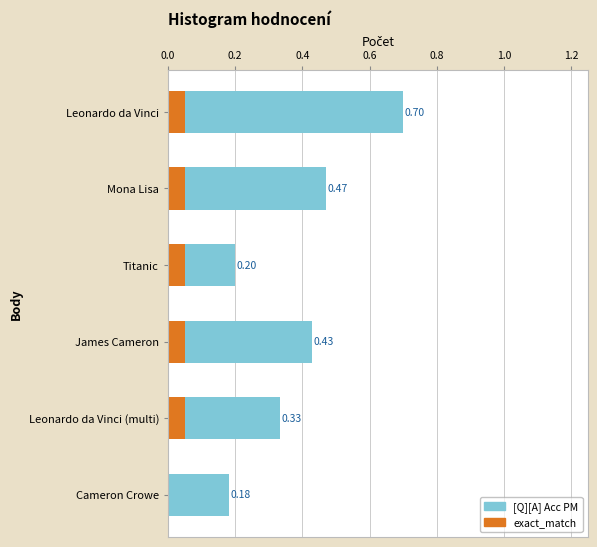

What is the average value of the [Q][A] Acc PM series?

0.4